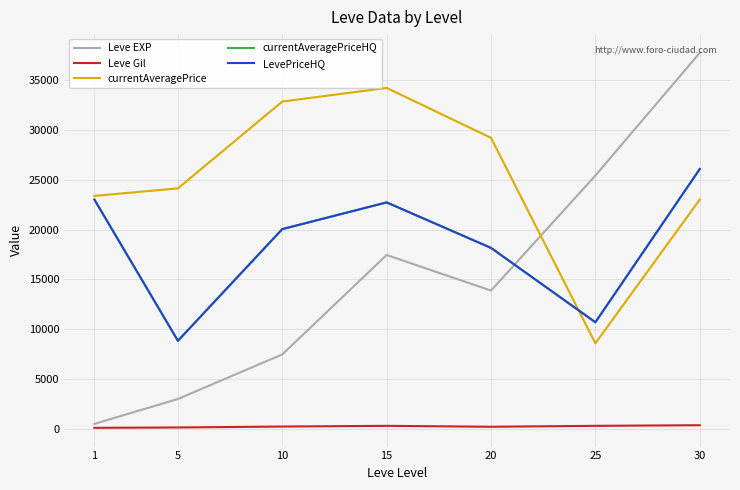

At how many categories does at least one series exceed 531?

7